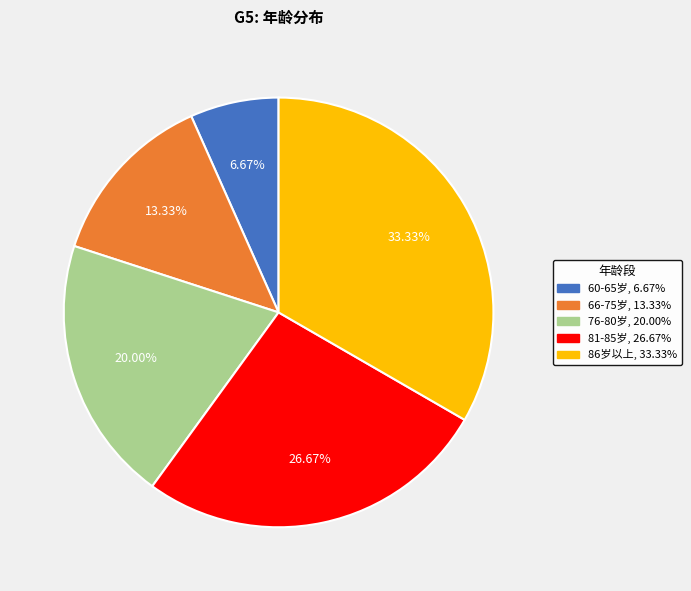

What is the total percentage of 81-85岁 and 60-65岁?

33.3%